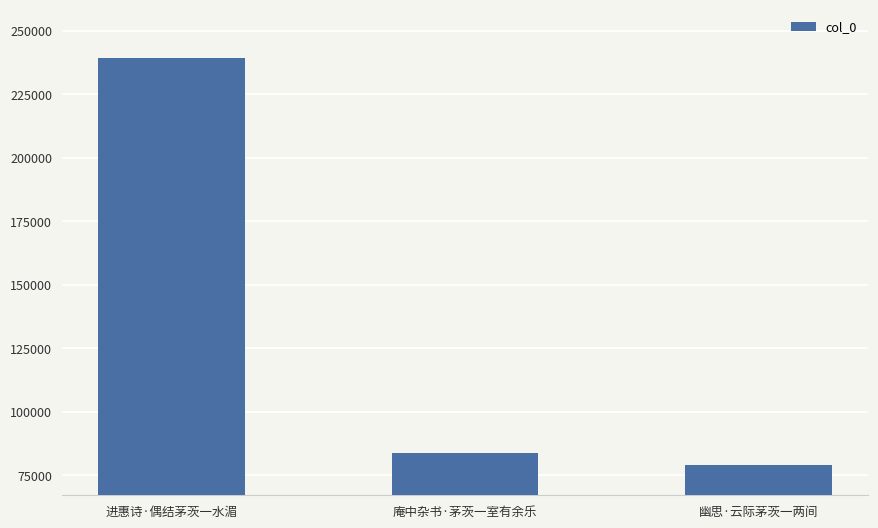

What position from the right is 幽思·云际茅茨一两间?

1